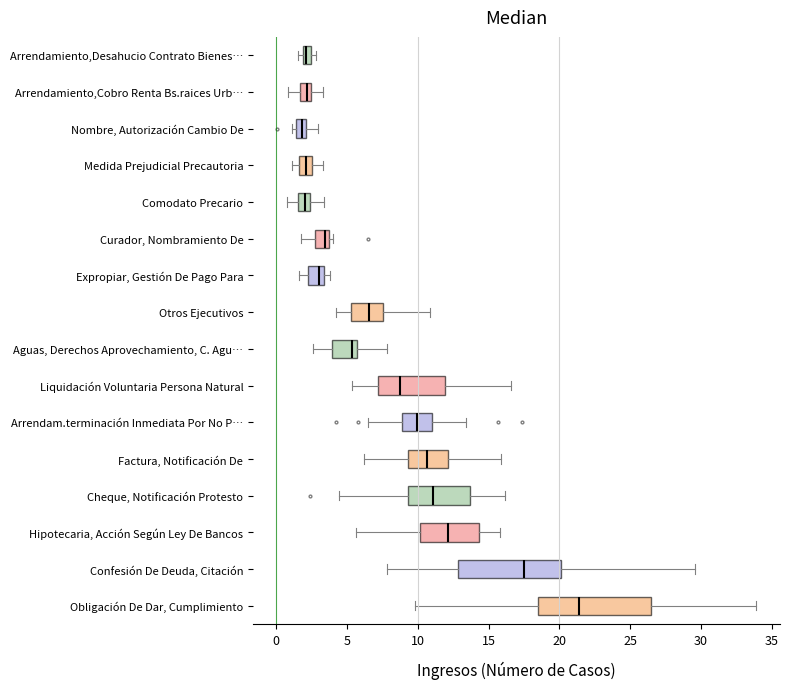

Where does the median line of the box for Hipotecaria, Acción Según Ley De Bancos sit on the x-axis? The values are not printed on the chart, so give them approximately, as read against the axis.

12.0